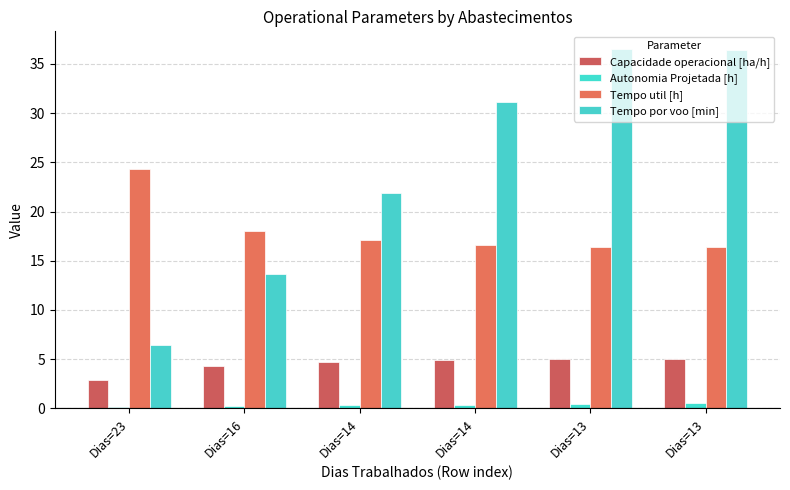

Rank the series by their average value, from lowest to highest.

Autonomia Projetada [h], Capacidade operacional [ha/h], Tempo util [h], Tempo por voo [min]